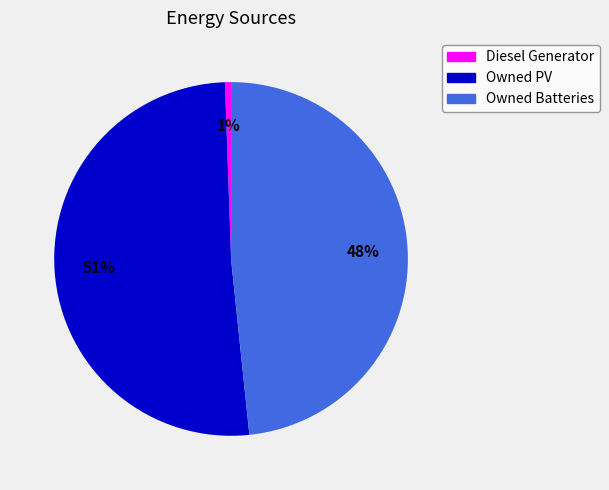

Does Owned PV account for over 50% of the chart?

Yes